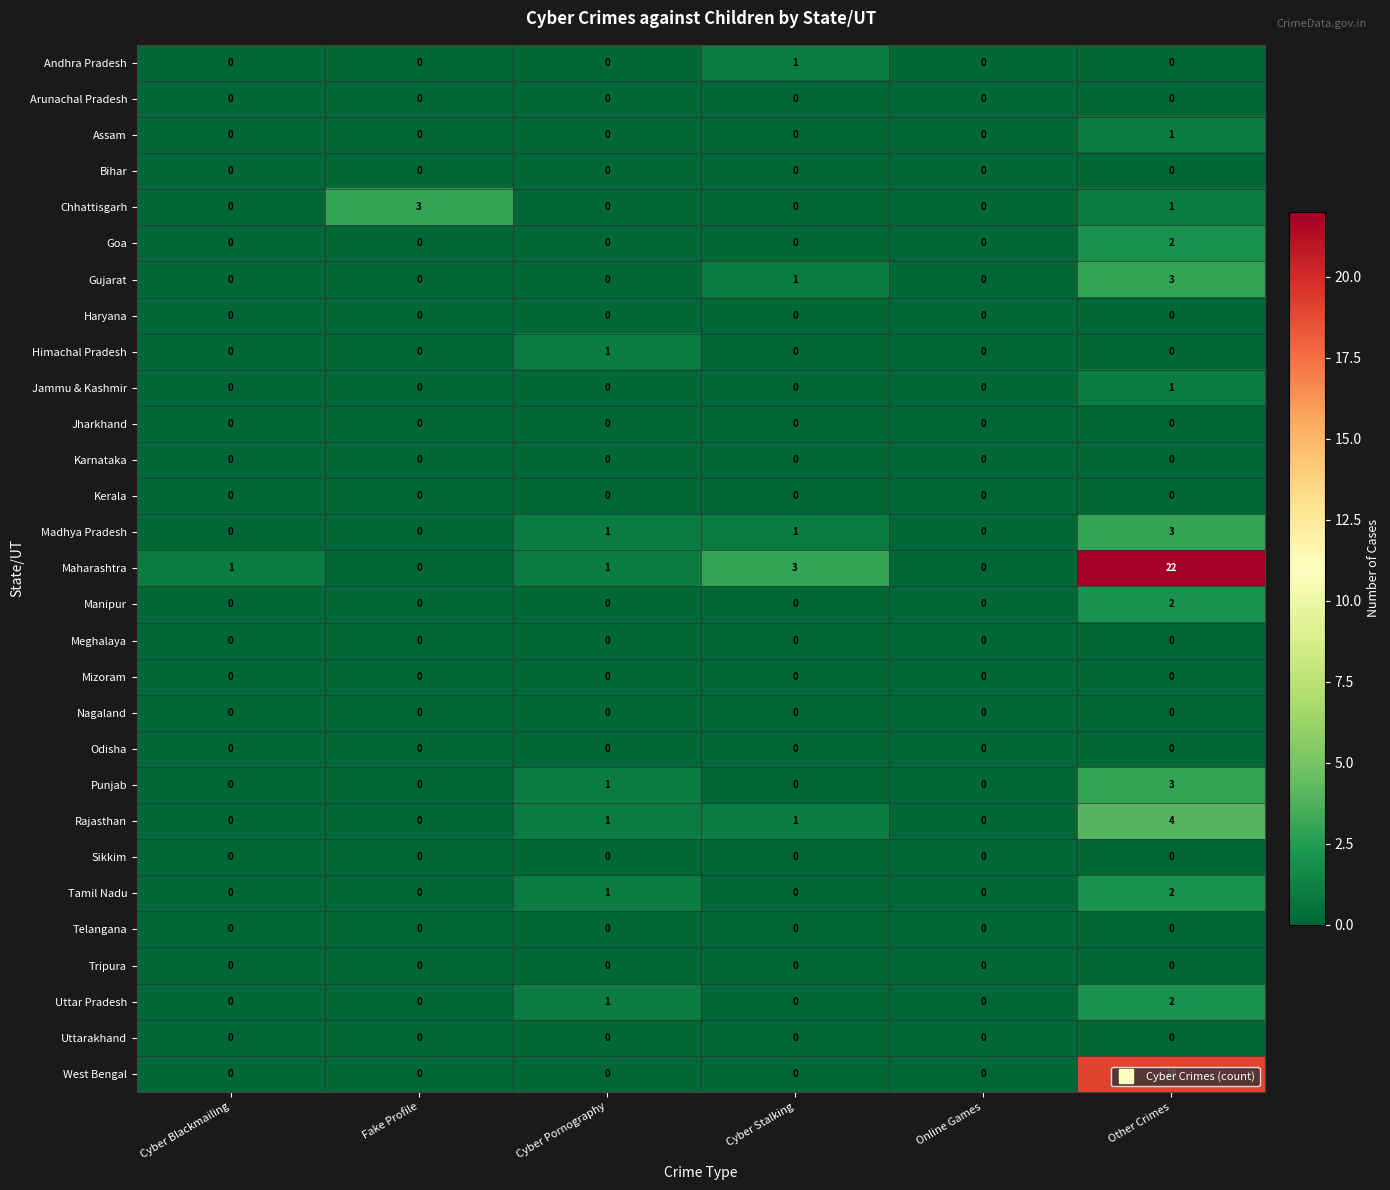

Which series has the largest total across all categories?

Maharashtra